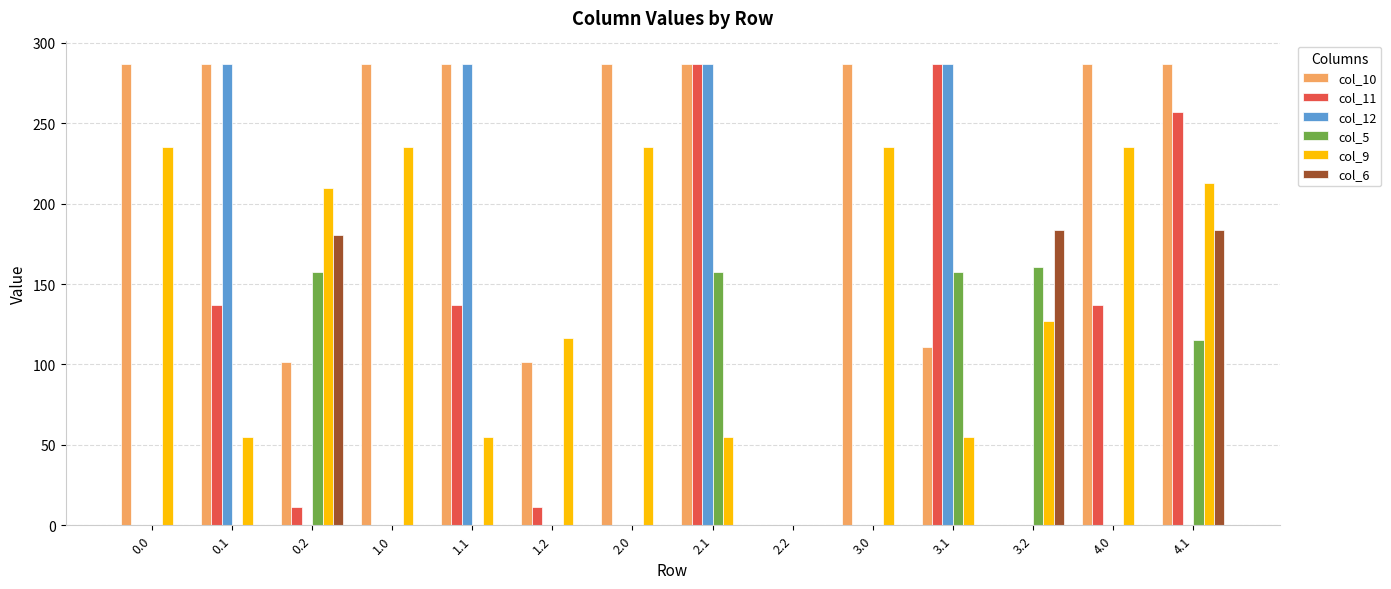

Where is col_10 nearest to the value 143?

3.1